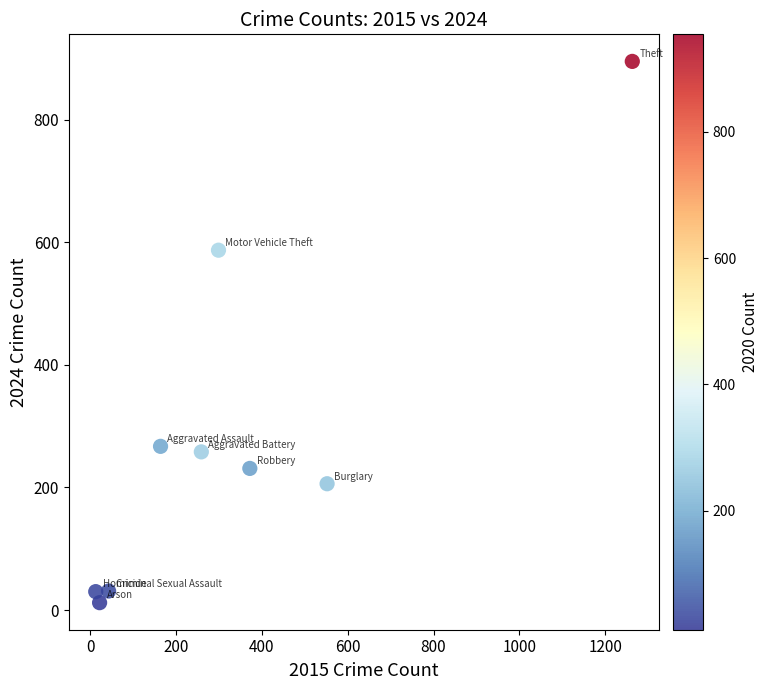

What is the range of X values (max minus min)?

1250